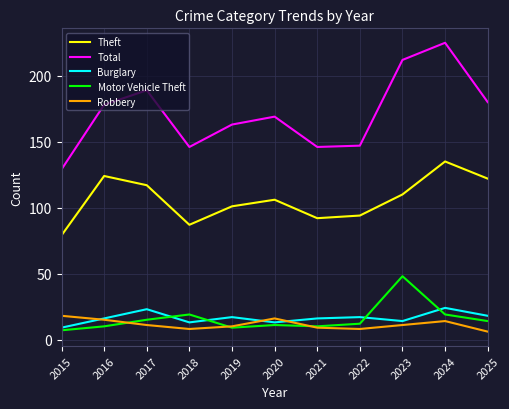

True or false: Burglary and Total cross at least once.

False